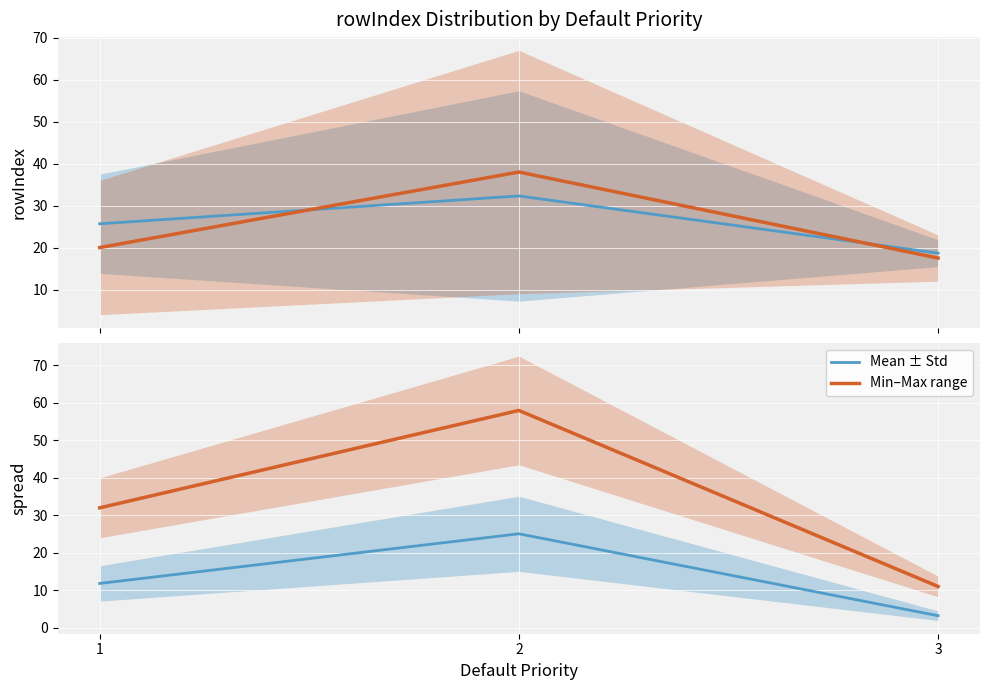

What is the difference between the Min–Max range values at 1 and 2?

18.0